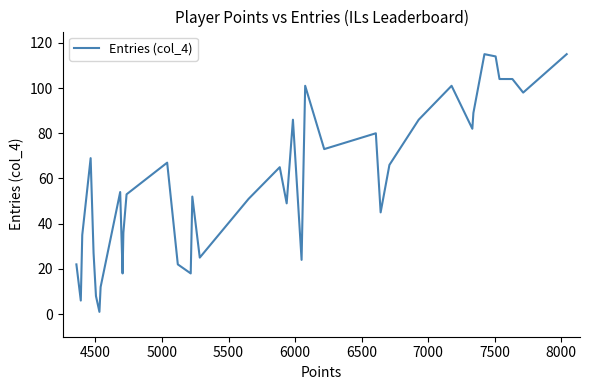

What is the difference between the maximum and minimum values?

114